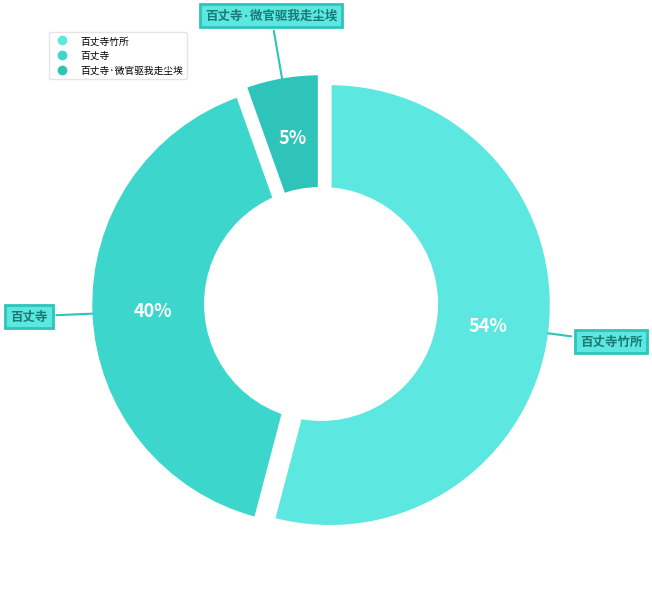

Does 百丈寺竹所 represent more than half of the total?

No